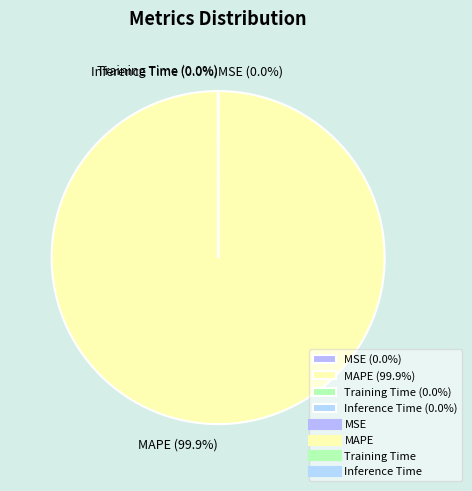

What is the largest slice in the pie chart?

MAPE (99.9%)